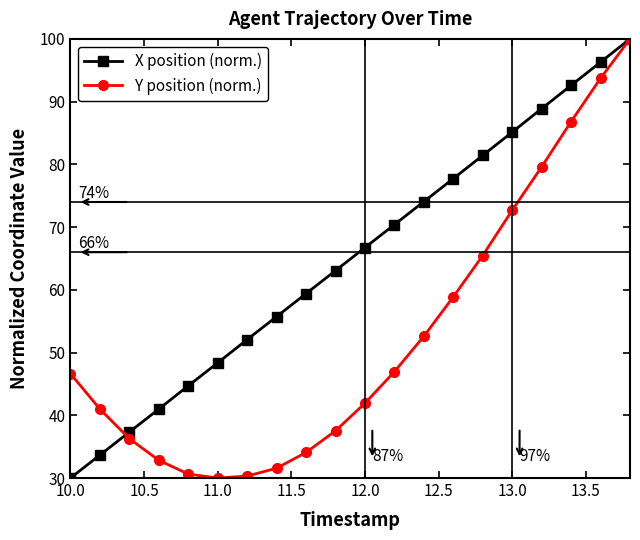

What is the greatest value displayed?

100.0